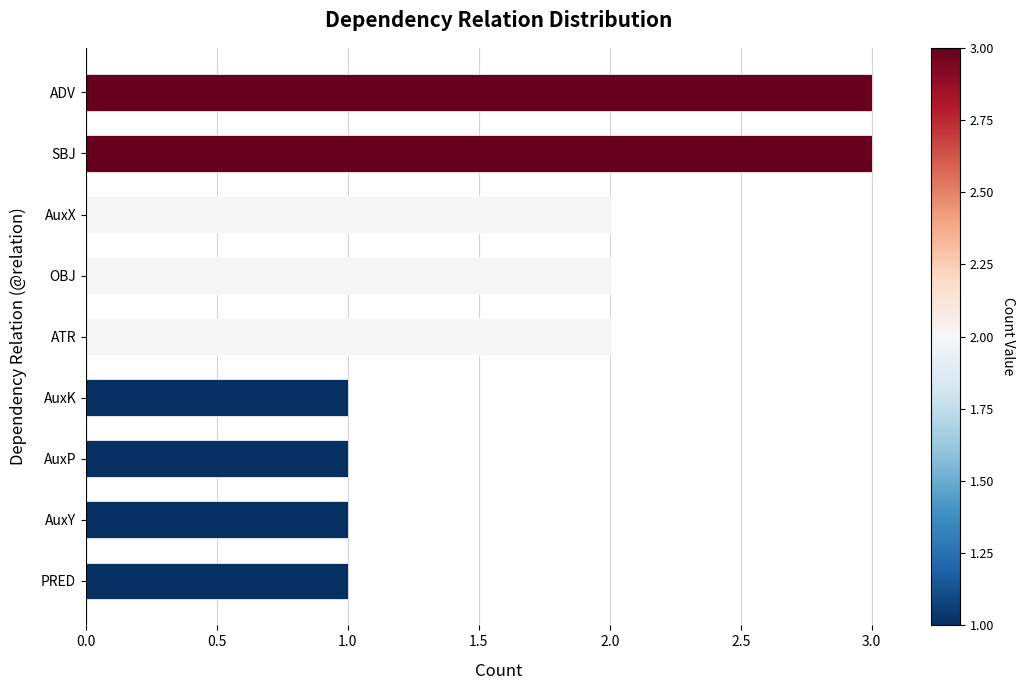

The chart shows a value of 1 at AuxP. True or false?

True